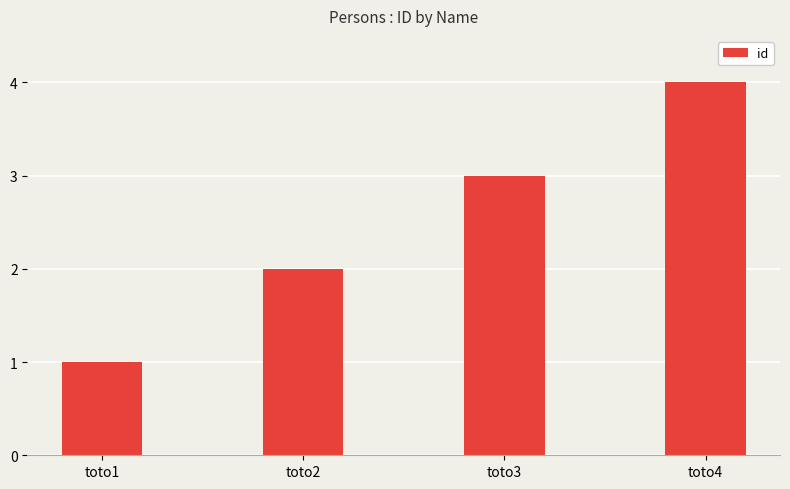

True or false: the data shows 3 at toto3.

True